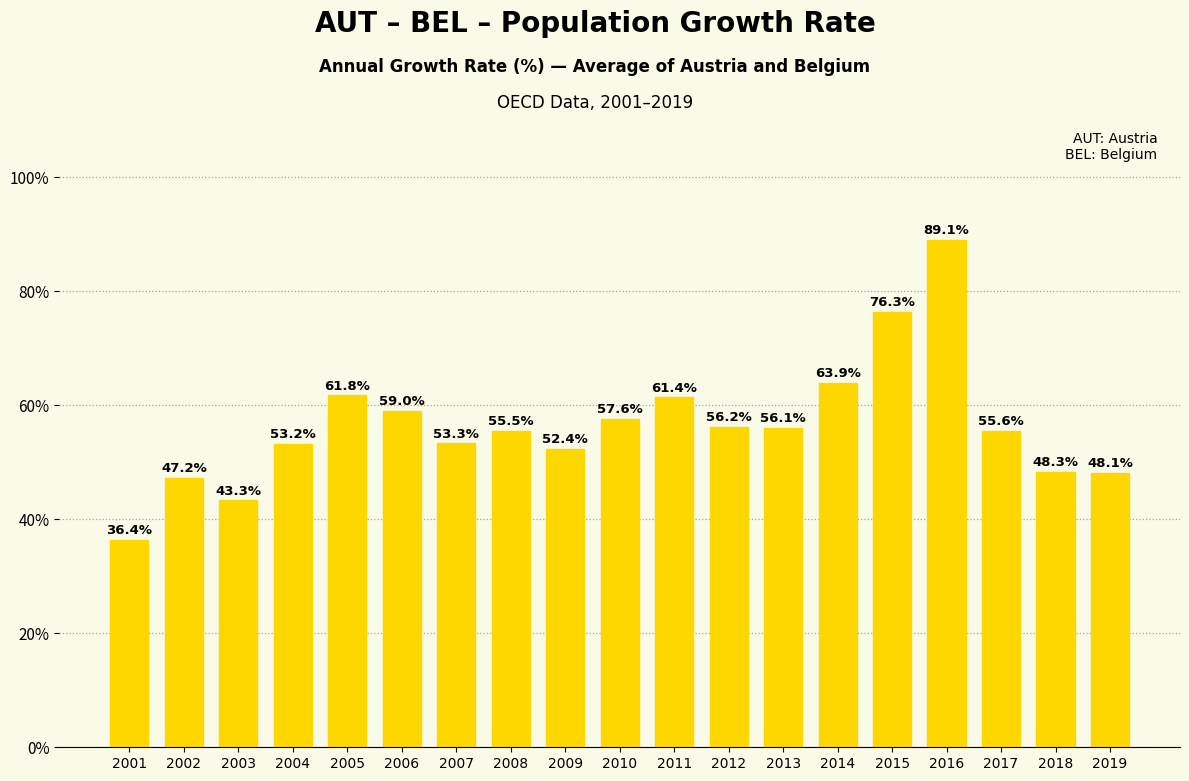

List the labels in order of value, smallest first.

2001, 2003, 2002, 2019, 2018, 2009, 2004, 2007, 2008, 2017, 2013, 2012, 2010, 2006, 2011, 2005, 2014, 2015, 2016